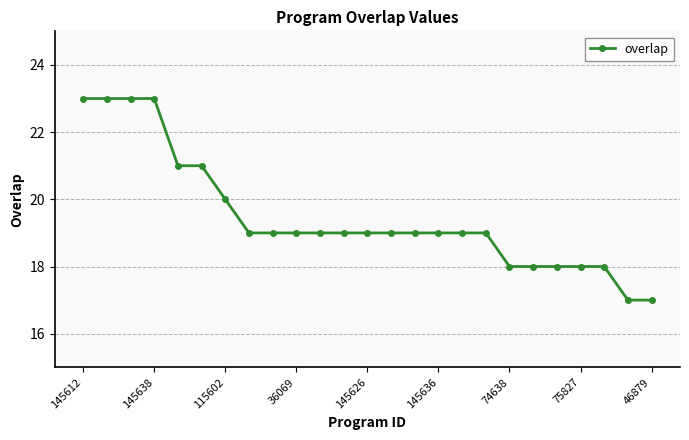

What is the value of the 5th point from the left?

21